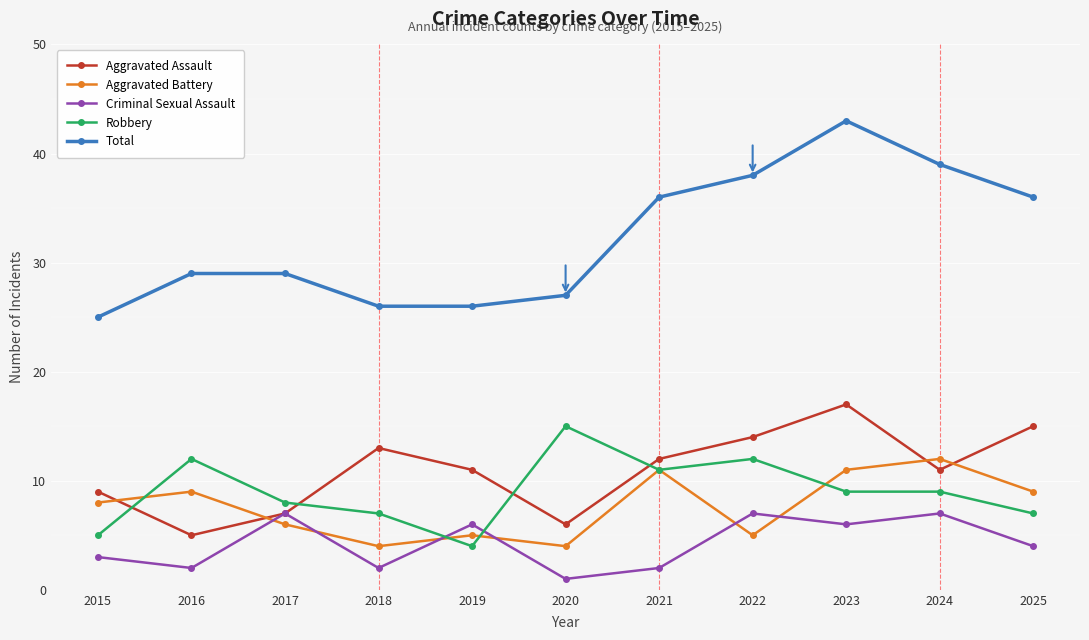

How many interior local peaks does the Aggravated Assault series have?

2